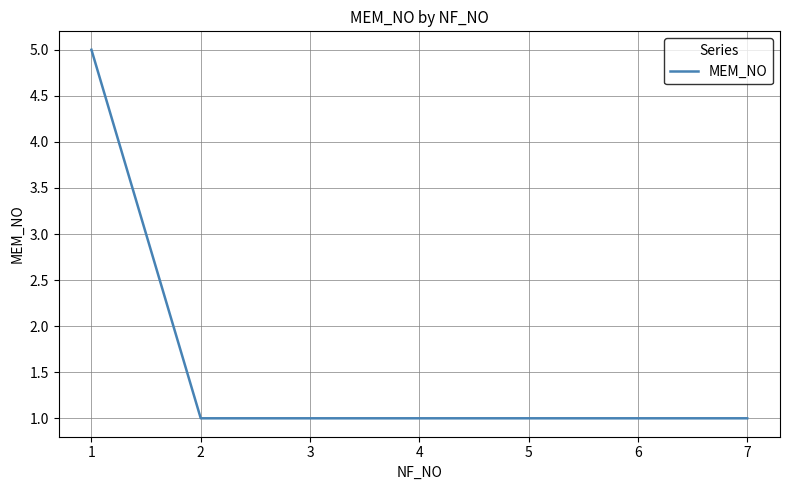

True or false: the data shows 1 at 3.

True